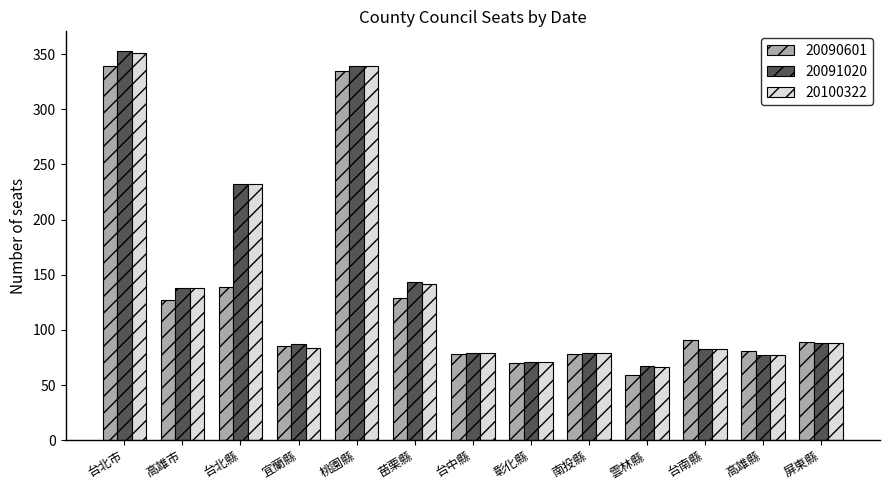

How many groups of bars are there?

13